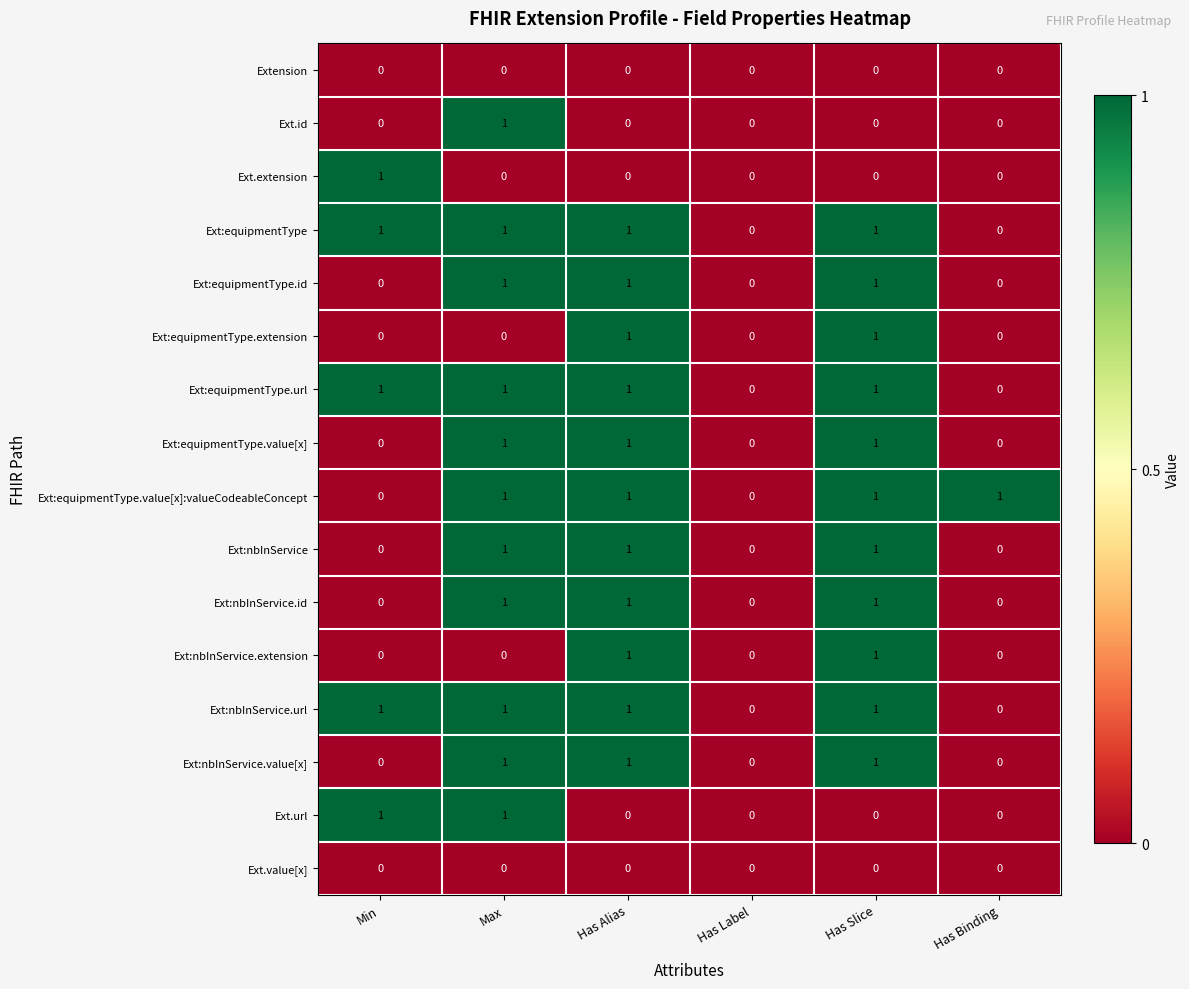

Is it true that Ext:nbInService.value[x] equals 1 at Has Binding?

False